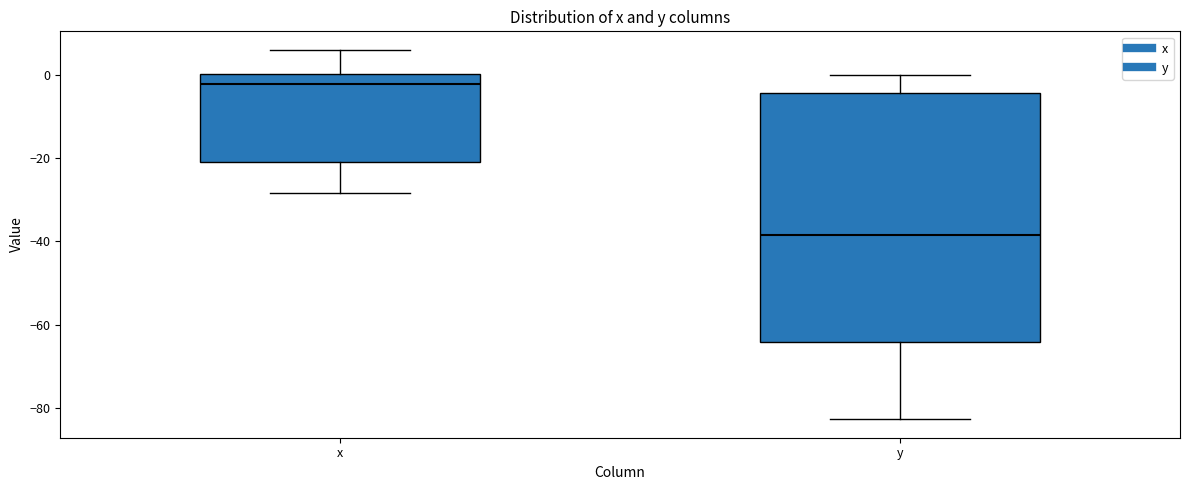

Which box is the tallest, from its lower edge to its upper edge?

y